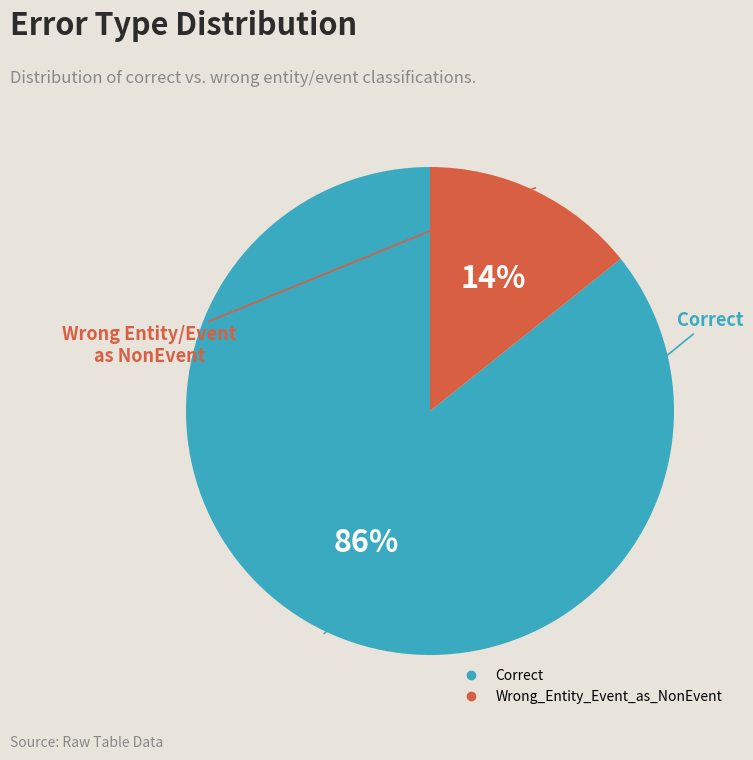

How many slices are in this pie chart?

2